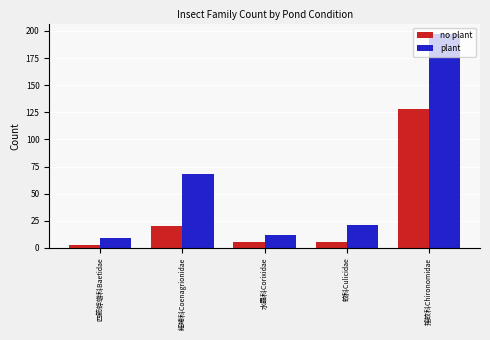

Rank the series at 細蟌科Coenagrionidae from lowest to highest value.

no plant, plant